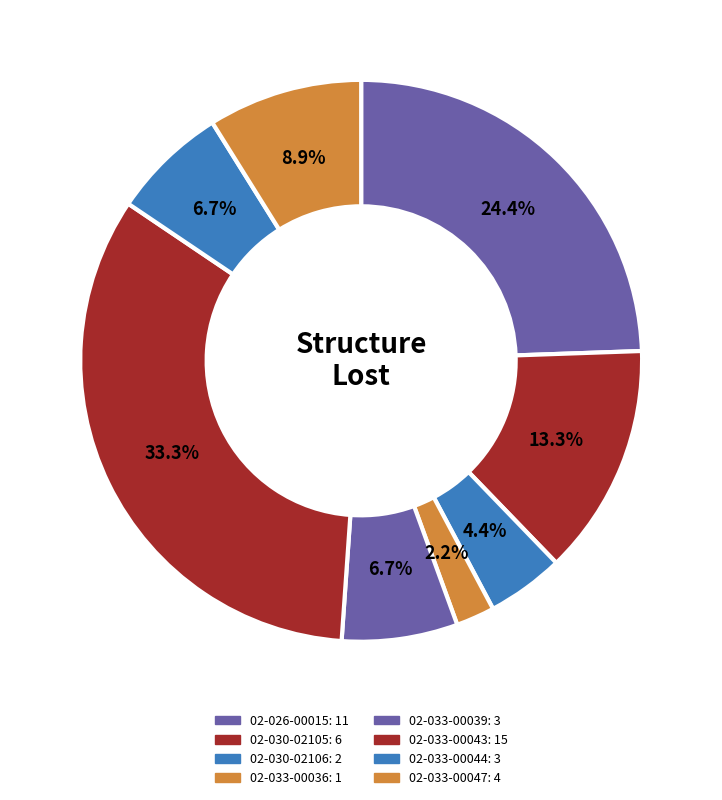

Count the number of slices in the pie.

8